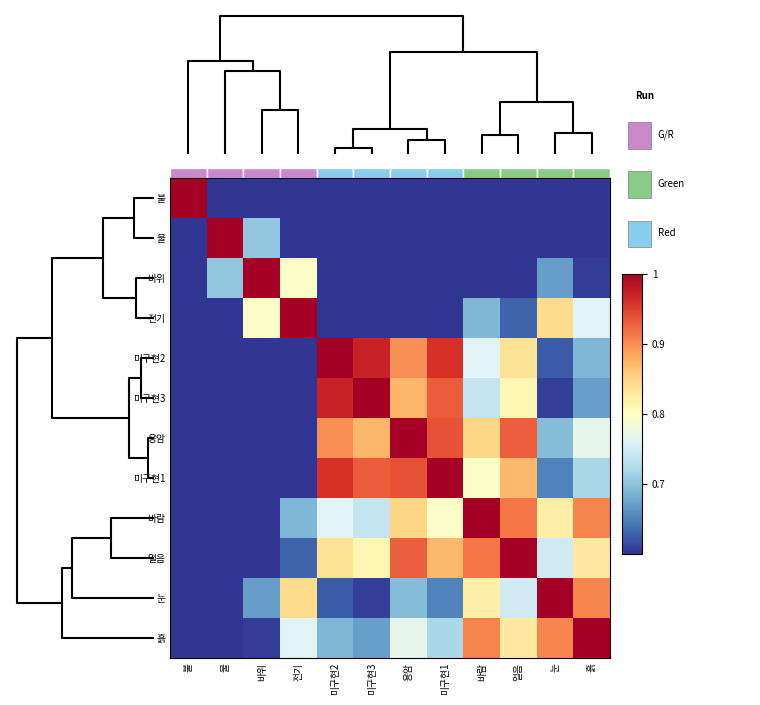

Reading left to right, extract all data points from this chart.

불: 불=1.0	물=0.6	바위=0.6	전기=0.6	미구현2=0.6	미구현3=0.6	용암=0.6	미구현1=0.6	바람=0.6	얼음=0.6	눈=0.6	흙=0.6
물: 불=0.6	물=1.0	바위=0.7	전기=0.6	미구현2=0.6	미구현3=0.6	용암=0.6	미구현1=0.6	바람=0.6	얼음=0.6	눈=0.6	흙=0.6
바위: 불=0.6	물=0.7	바위=1.0	전기=0.8	미구현2=0.6	미구현3=0.6	용암=0.6	미구현1=0.6	바람=0.6	얼음=0.6	눈=0.7	흙=0.6
전기: 불=0.6	물=0.6	바위=0.8	전기=1.0	미구현2=0.6	미구현3=0.6	용암=0.6	미구현1=0.6	바람=0.7	얼음=0.6	눈=0.8	흙=0.8
미구현2: 불=0.6	물=0.6	바위=0.6	전기=0.6	미구현2=1.0	미구현3=1.0	용암=0.9	미구현1=1.0	바람=0.8	얼음=0.8	눈=0.6	흙=0.7
미구현3: 불=0.6	물=0.6	바위=0.6	전기=0.6	미구현2=1.0	미구현3=1.0	용암=0.9	미구현1=0.9	바람=0.7	얼음=0.8	눈=0.6	흙=0.7
용암: 불=0.6	물=0.6	바위=0.6	전기=0.6	미구현2=0.9	미구현3=0.9	용암=1.0	미구현1=0.9	바람=0.8	얼음=0.9	눈=0.7	흙=0.8
미구현1: 불=0.6	물=0.6	바위=0.6	전기=0.6	미구현2=1.0	미구현3=0.9	용암=0.9	미구현1=1.0	바람=0.8	얼음=0.9	눈=0.7	흙=0.7
바람: 불=0.6	물=0.6	바위=0.6	전기=0.7	미구현2=0.8	미구현3=0.7	용암=0.8	미구현1=0.8	바람=1.0	얼음=0.9	눈=0.8	흙=0.9
얼음: 불=0.6	물=0.6	바위=0.6	전기=0.6	미구현2=0.8	미구현3=0.8	용암=0.9	미구현1=0.9	바람=0.9	얼음=1.0	눈=0.7	흙=0.8
눈: 불=0.6	물=0.6	바위=0.7	전기=0.8	미구현2=0.6	미구현3=0.6	용암=0.7	미구현1=0.7	바람=0.8	얼음=0.7	눈=1.0	흙=0.9
흙: 불=0.6	물=0.6	바위=0.6	전기=0.8	미구현2=0.7	미구현3=0.7	용암=0.8	미구현1=0.7	바람=0.9	얼음=0.8	눈=0.9	흙=1.0